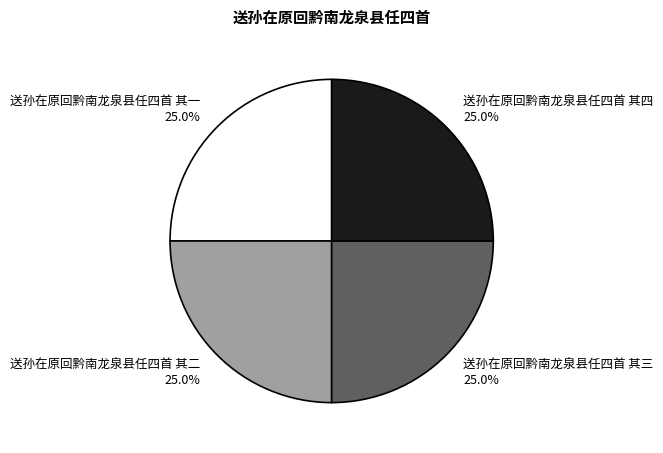

What percentage is the 送孙在原回黔南龙泉县任四首 其三 slice, to the nearest percent?

25%